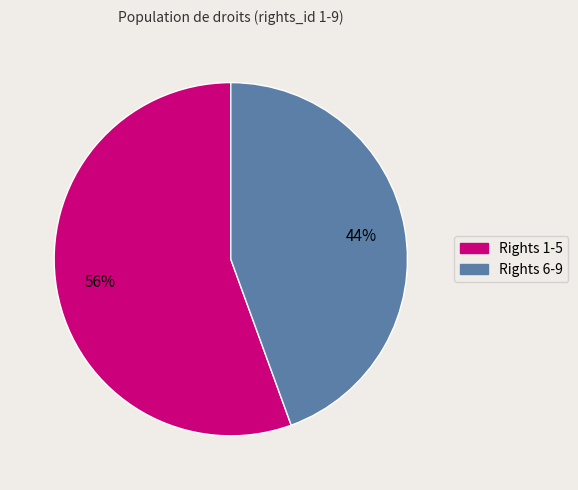

To the nearest percent, what is the average slice percentage?

50%